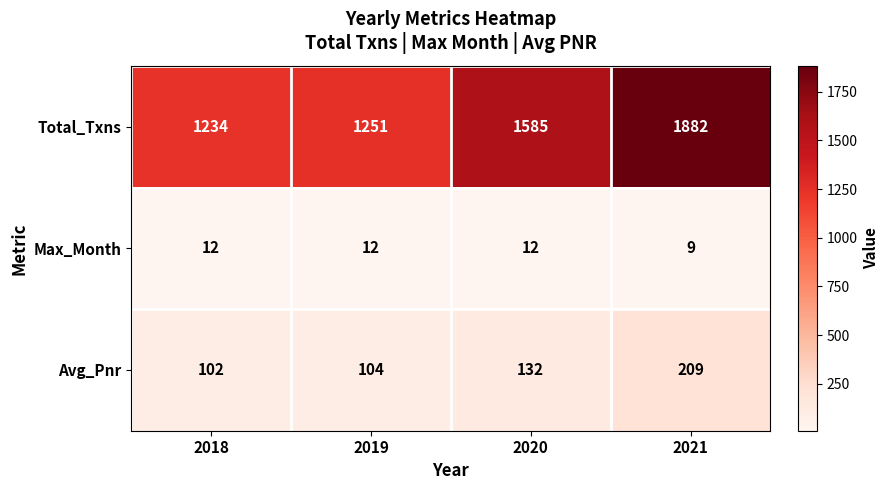

At which category is the sum across all series the highest?

2021